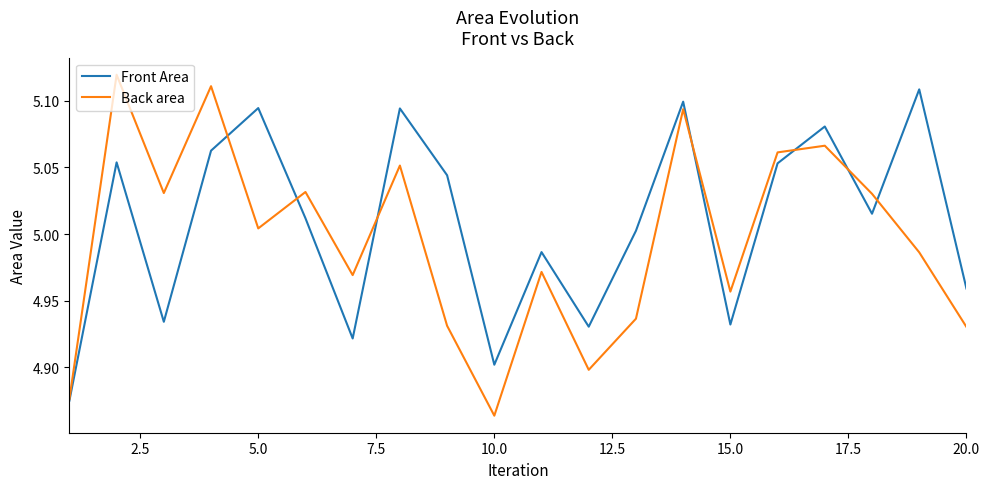

Rank the series by their maximum value, from lowest to highest.

Front Area, Back area